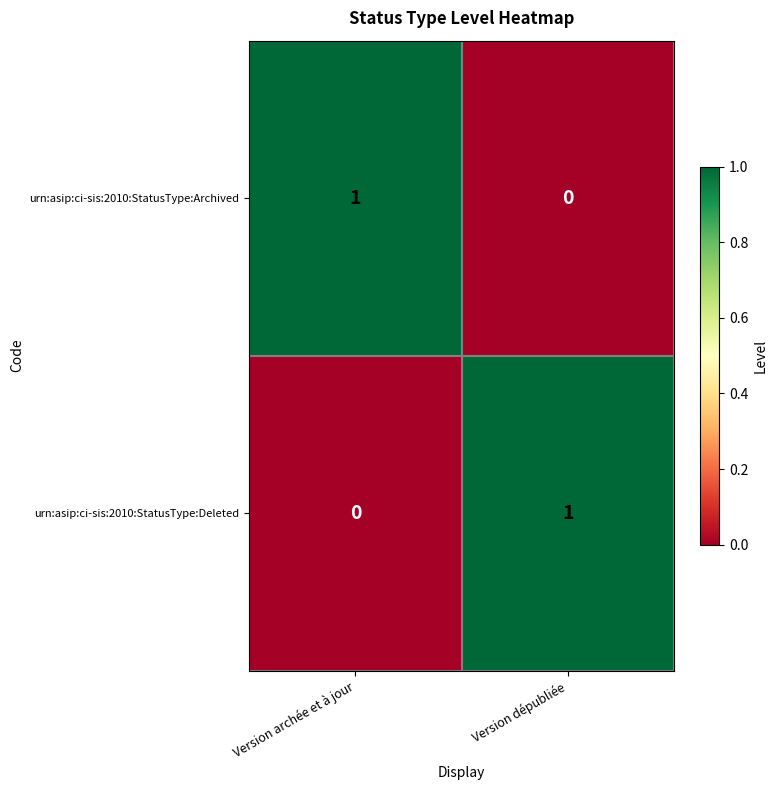

Count the number of data series in this chart.

2